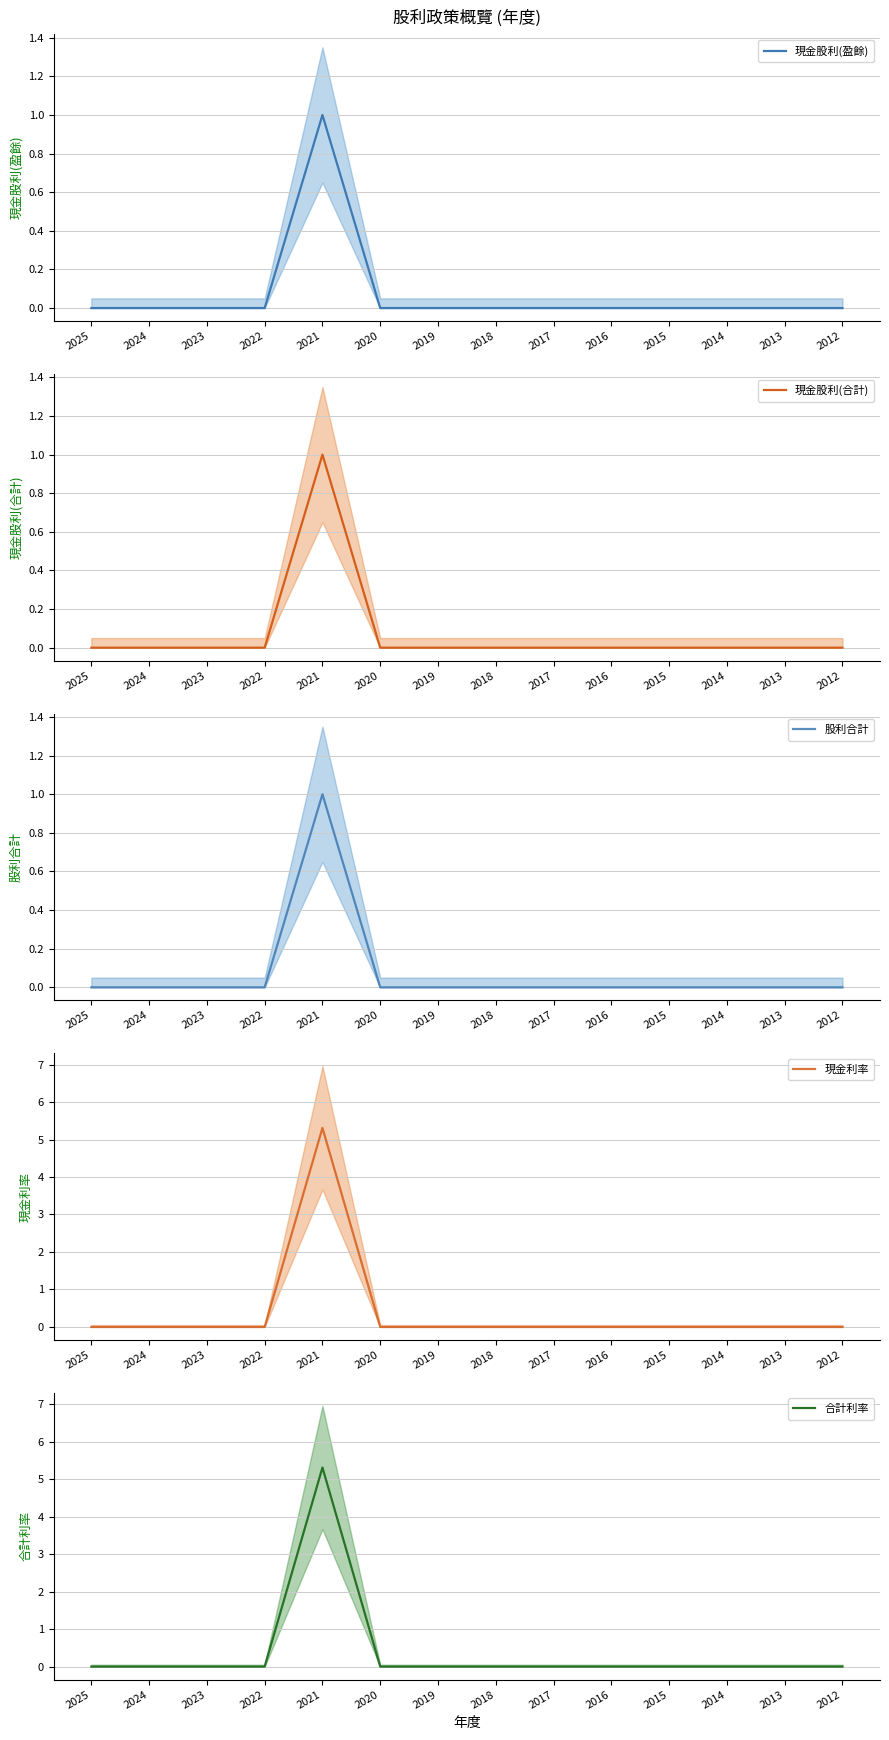

The 合計利率 series shows 0.0 at 2015. True or false?

True